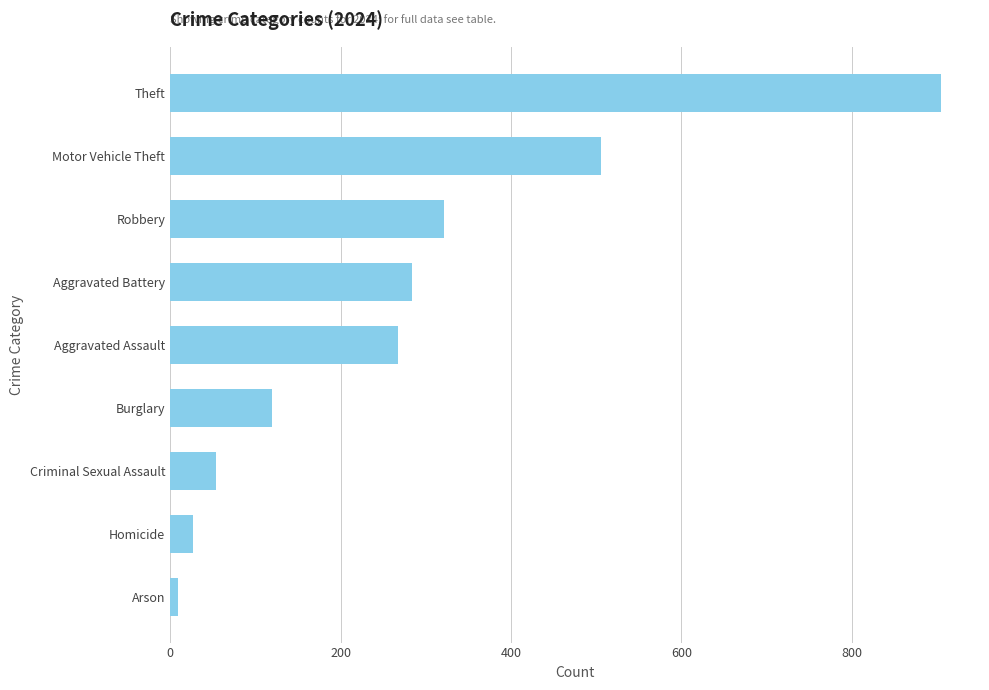

What value does the data have at Motor Vehicle Theft?

506